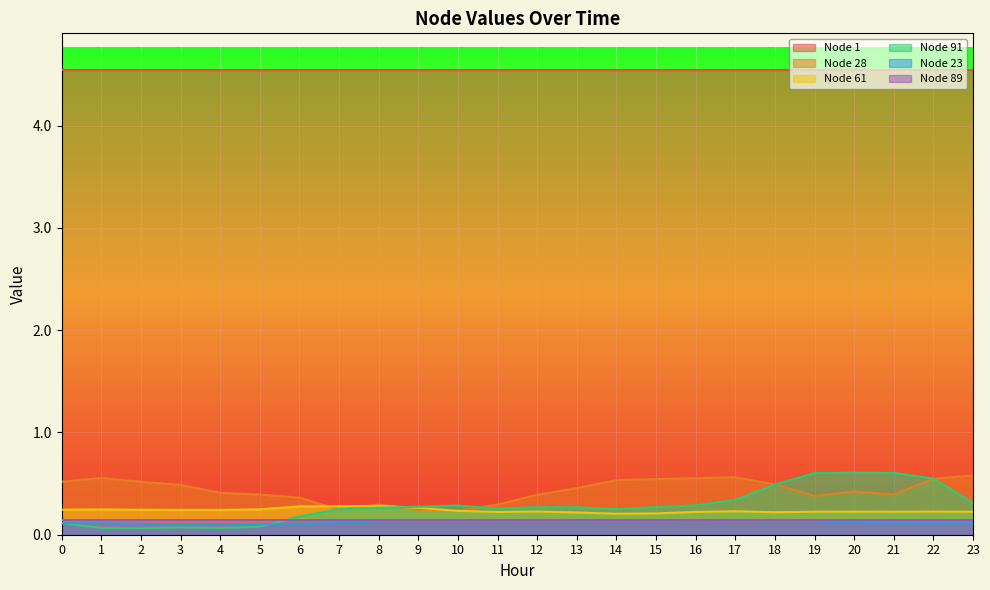

List the labels in order of Node 91 value, smallest first.

2, 4, 1, 3, 5, 0, 6, 7, 14, 11, 8, 13, 15, 12, 9, 10, 16, 23, 17, 18, 22, 19, 21, 20